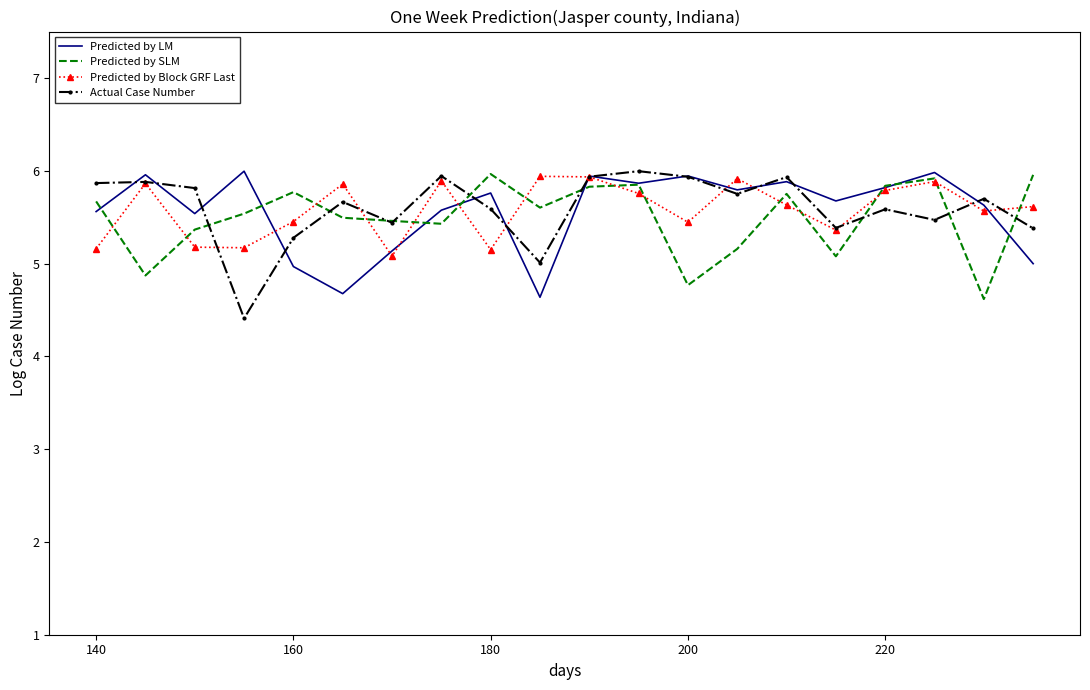

What is the smallest value displayed?

4.4